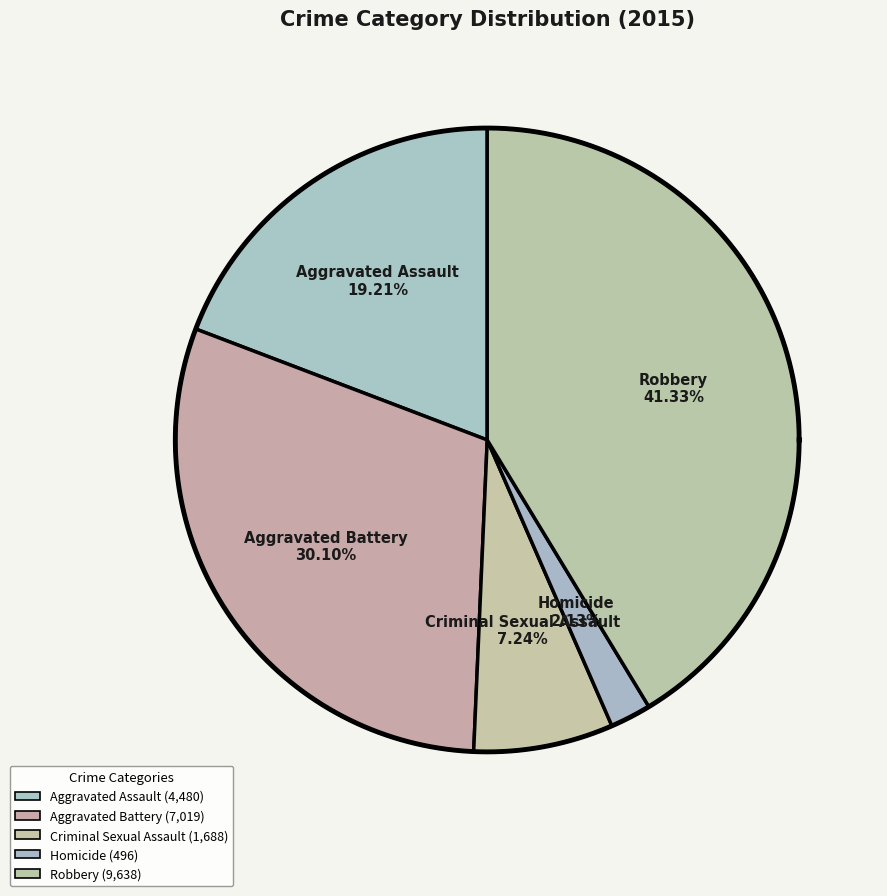

How much of the chart is everything except Robbery?

58.7%